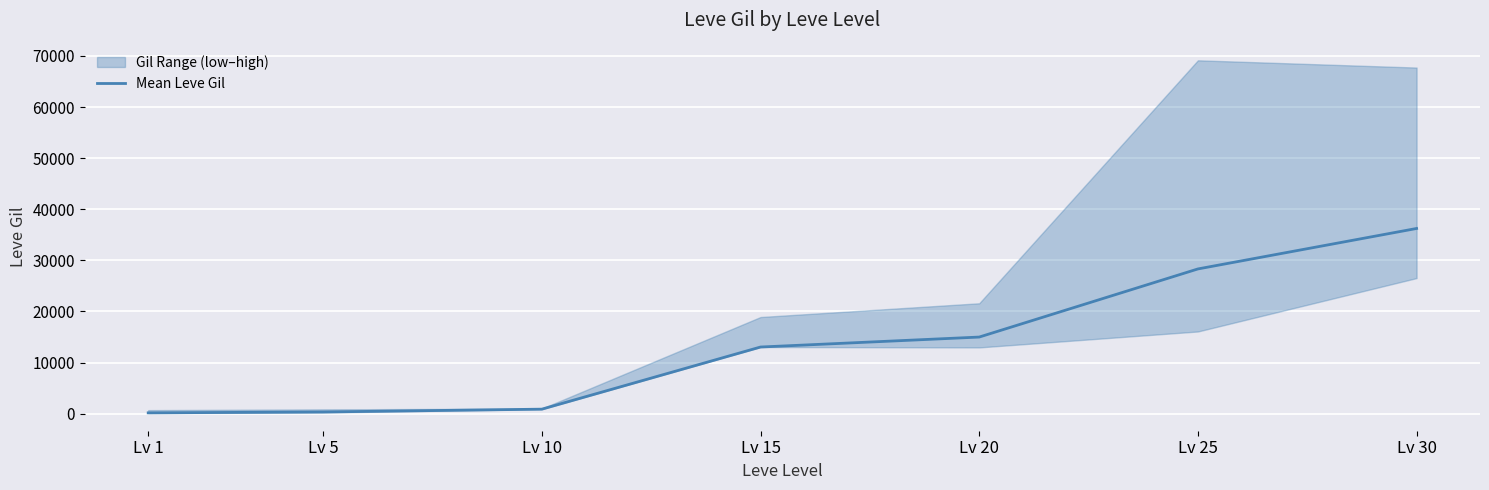

How many data points does each series have?

7